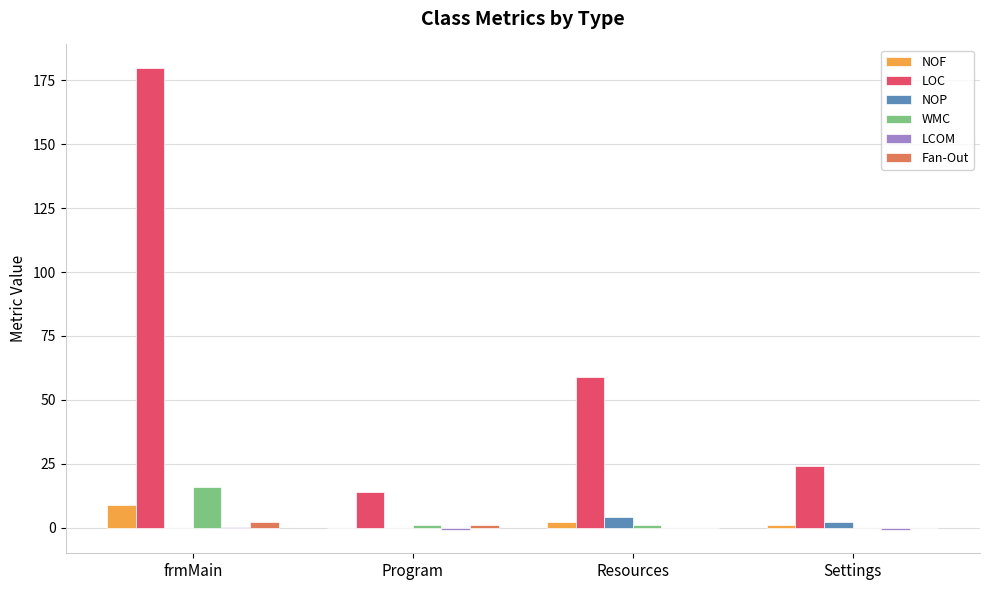

The LOC series shows 180.0 at frmMain. True or false?

True